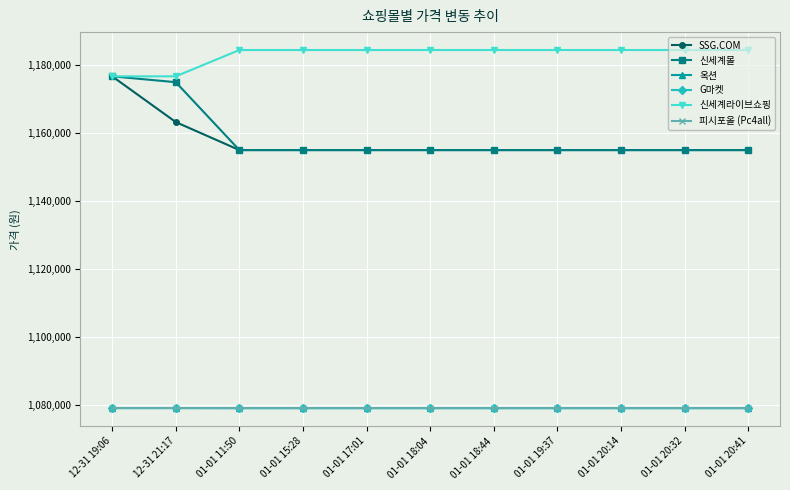

What is the label of the 1st point from the left?

12-31 19:06